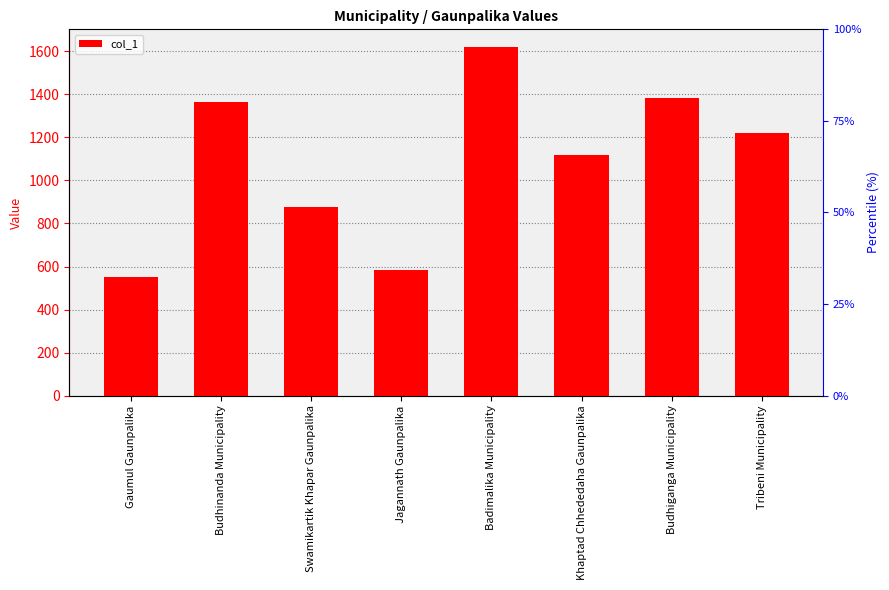

What is the difference between the second highest and minimum values?

835